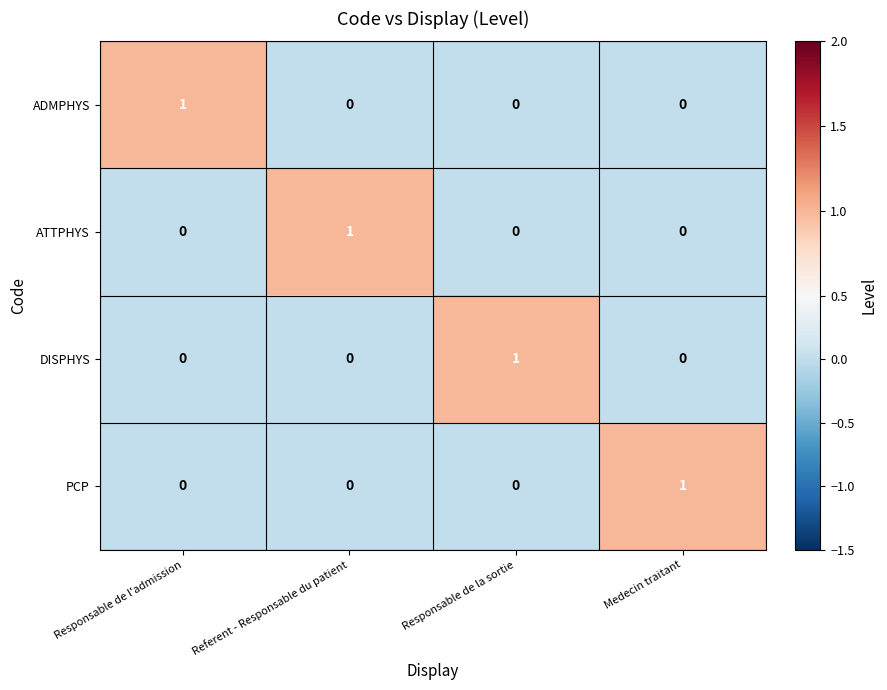

The value of PCP at Responsable de l'admission is 0. True or false?

True